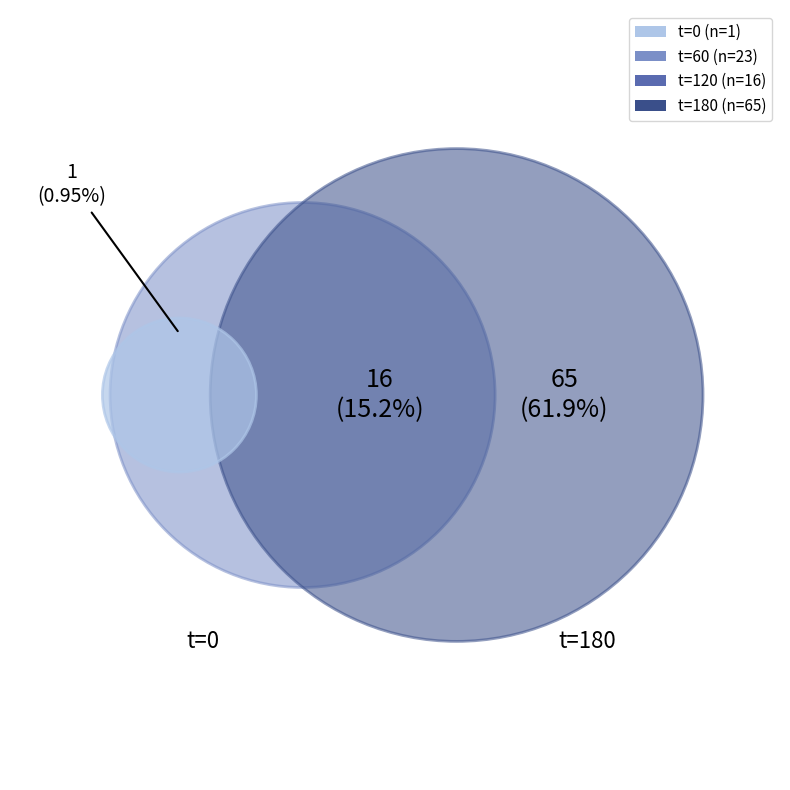

Count the number of slices in the pie.

4